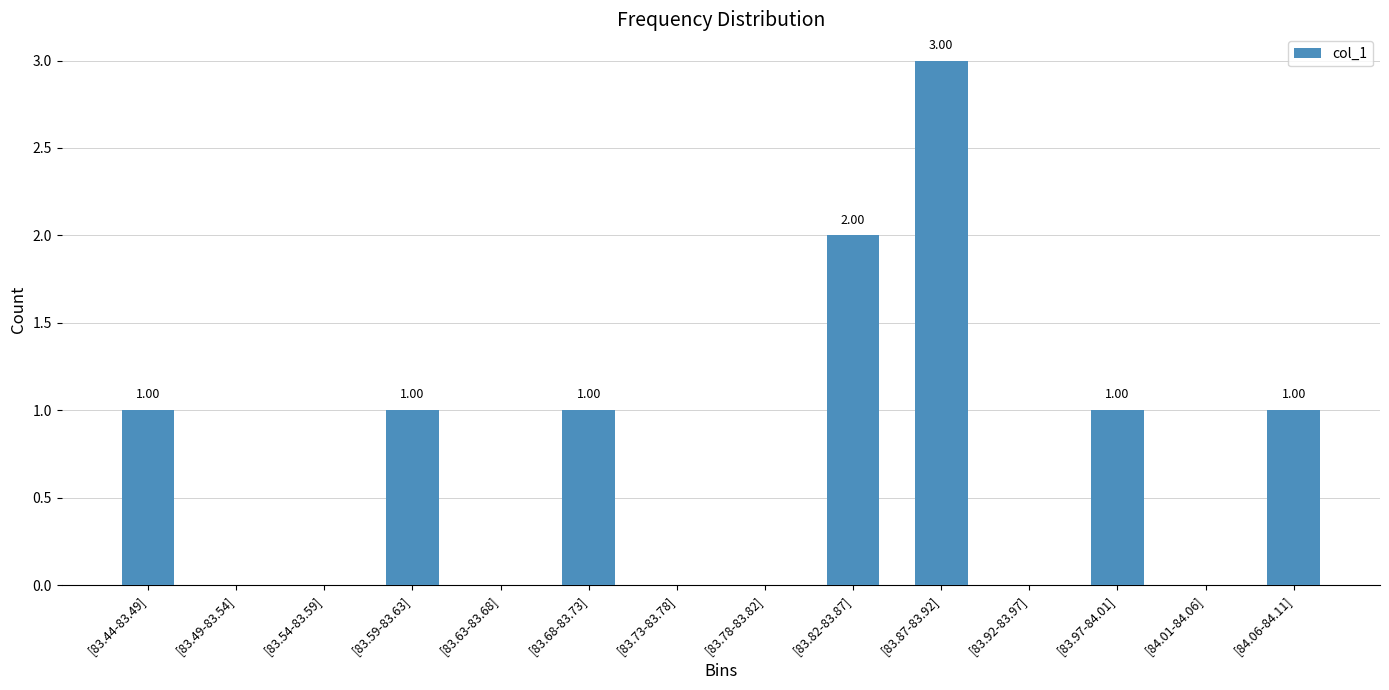

How many data points does each series have?

14